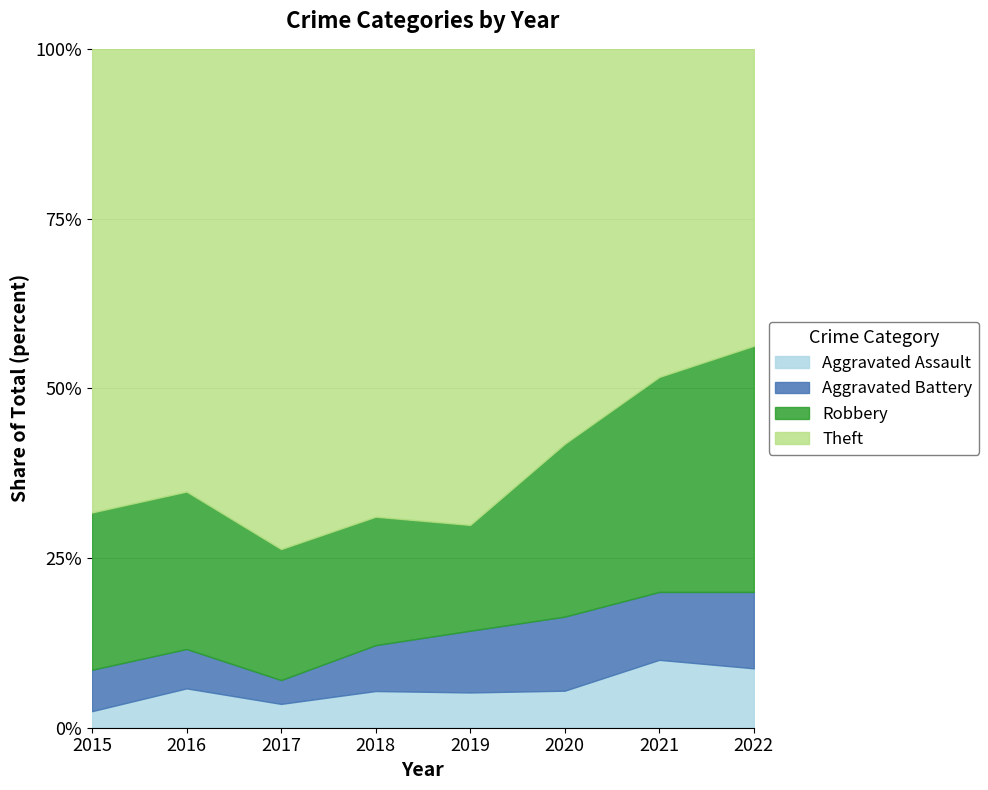

What is the maximum value for Aggravated Assault?

10.0